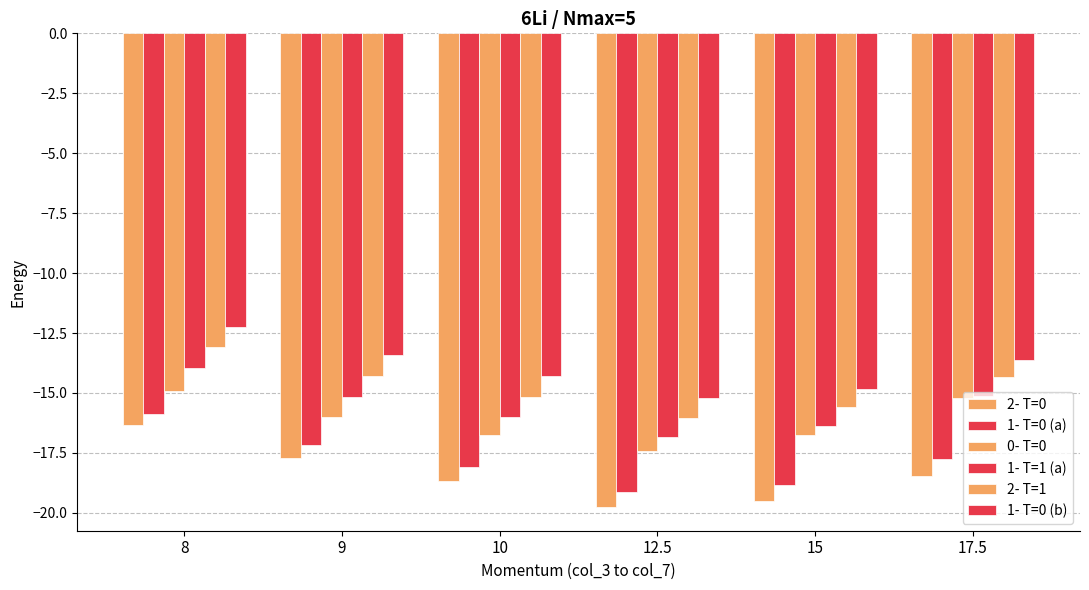

Count the number of categories in the chart.

6